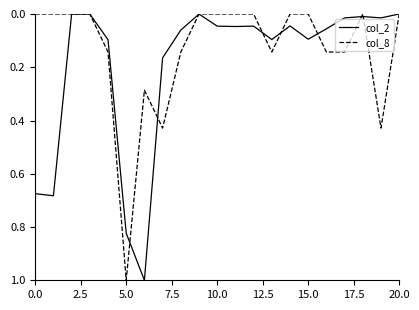

Which series has the largest total across all categories?

col_2